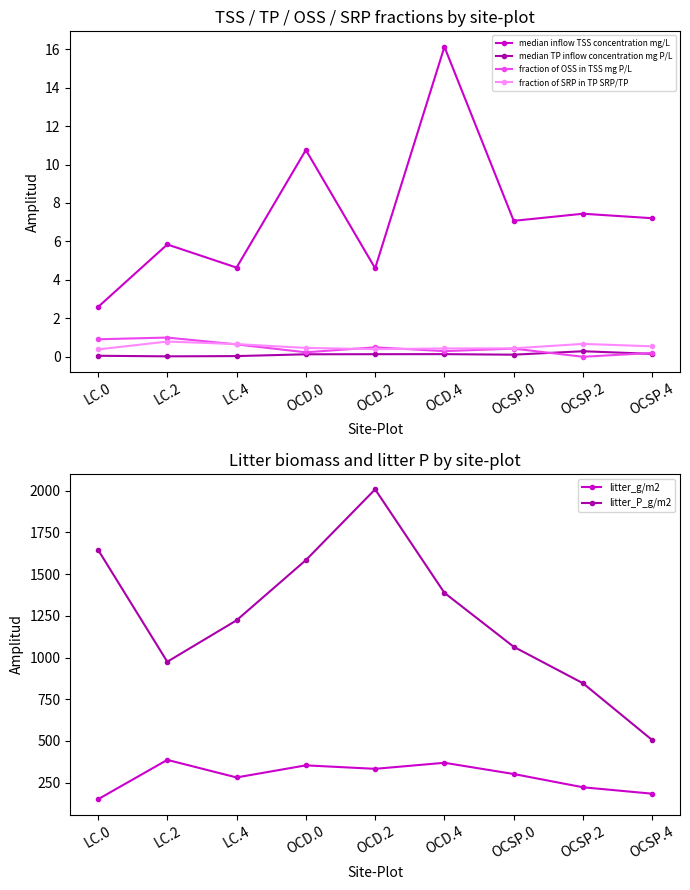

Is it true that litter_g/m2 equals 313.0 at OCSP.2?

False